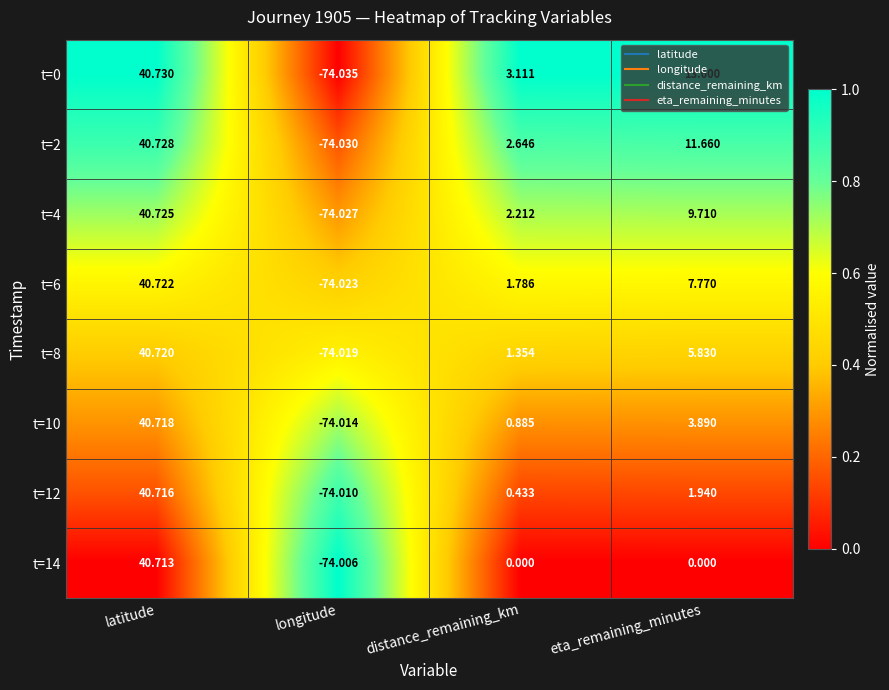

At which category is the sum across all series the highest?

latitude